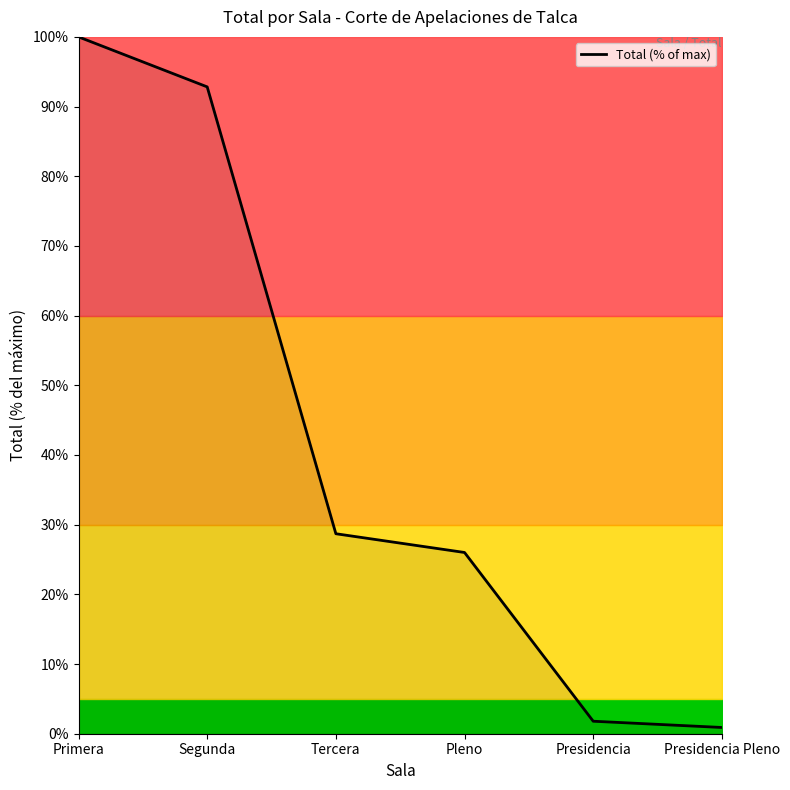

What position from the left is Presidencia Pleno?

6